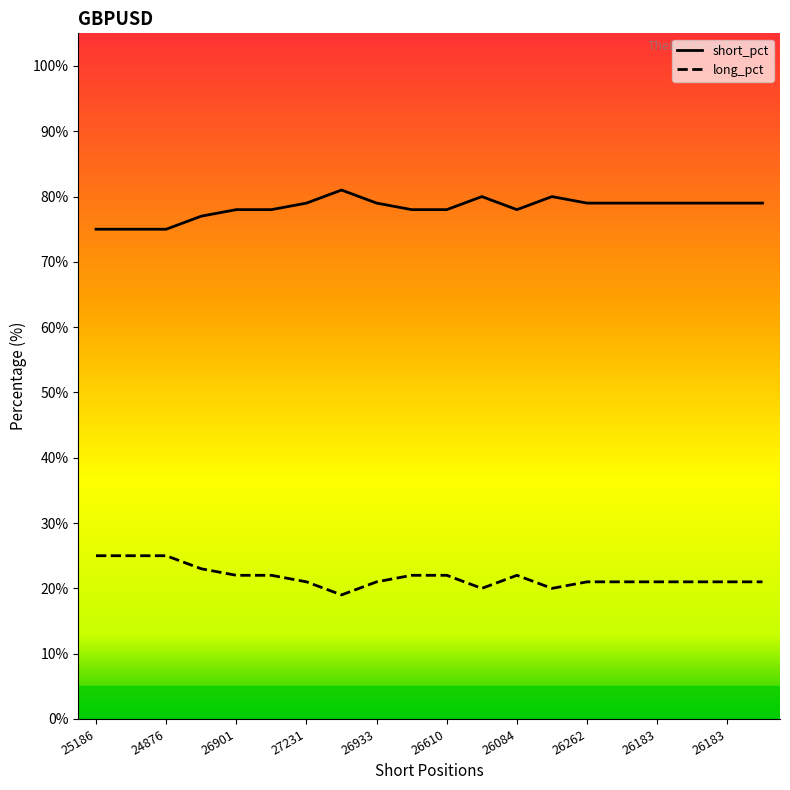

True or false: long_pct and short_pct cross at least once.

False